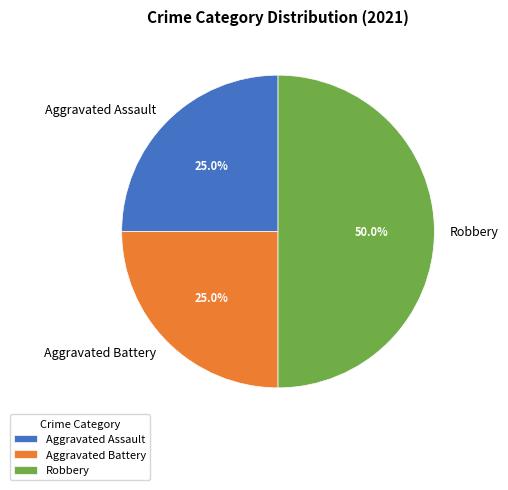

Approximately how many times larger is the value at Aggravated Battery compared to Aggravated Assault?

1.0